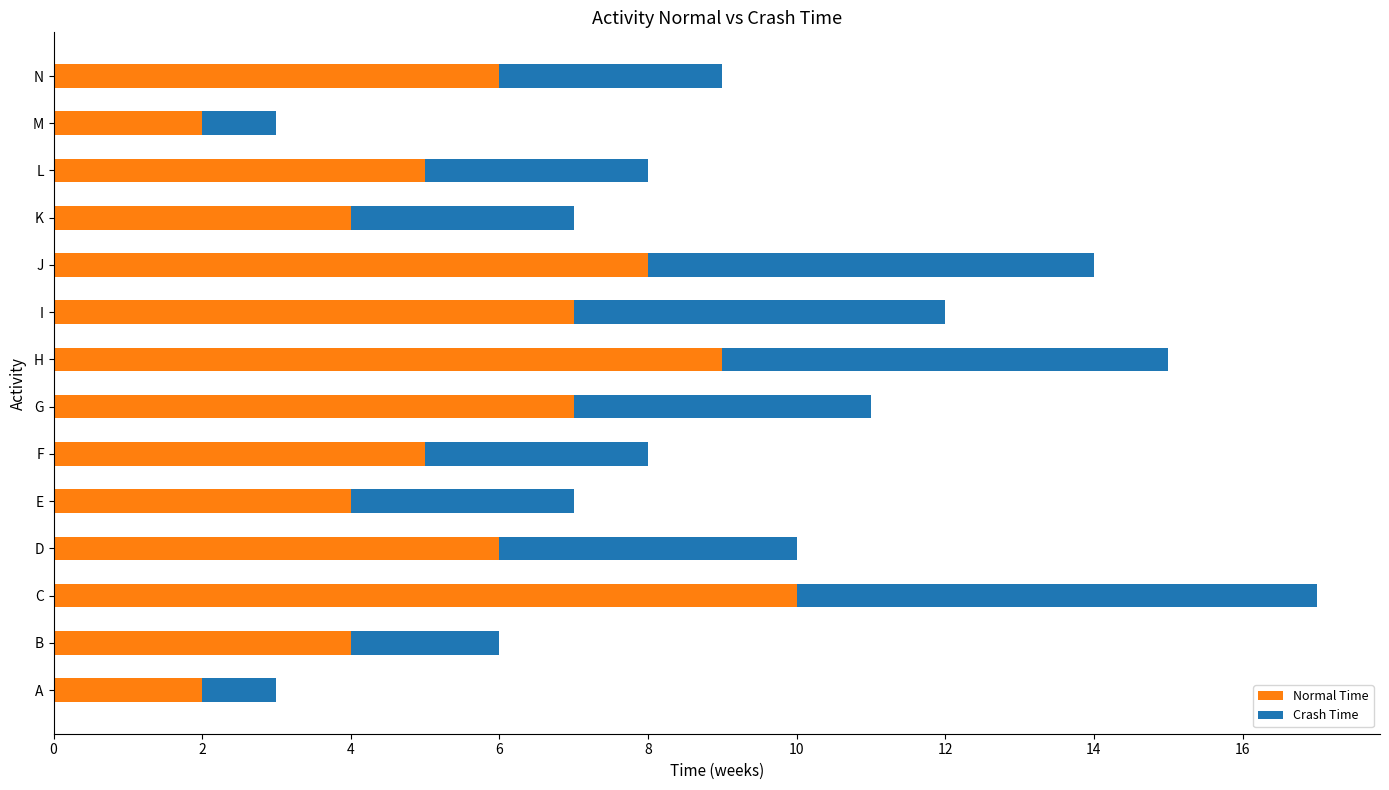

What is the total value across all series at F?

8